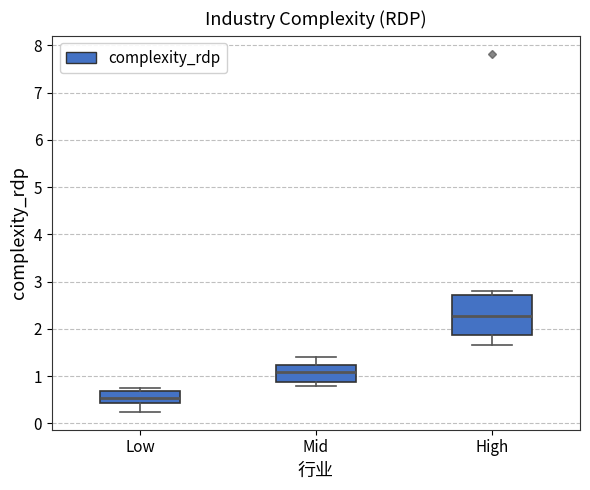

Which box's median line is the highest?

High